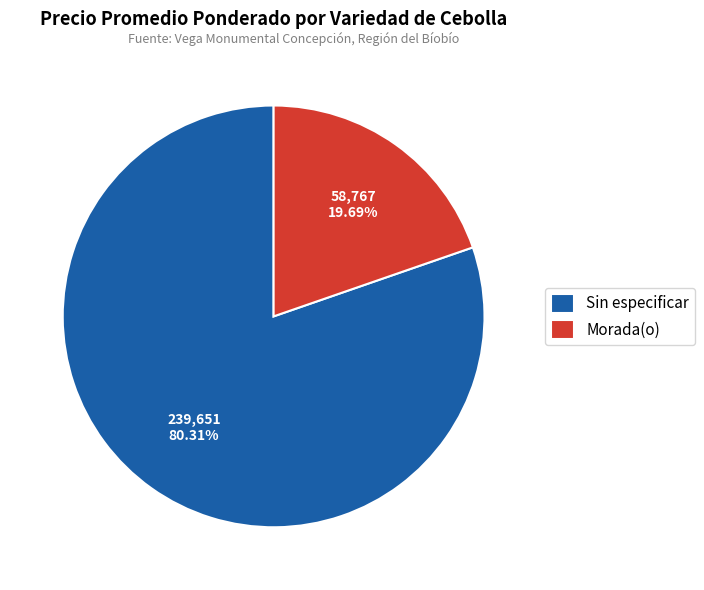

Rank the categories by value from lowest to highest.

Morada(o), Sin especificar